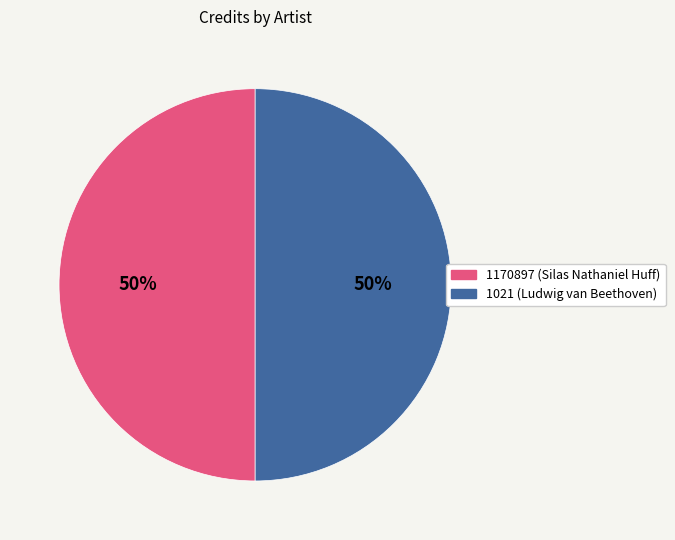

How many segments does this pie chart have?

2